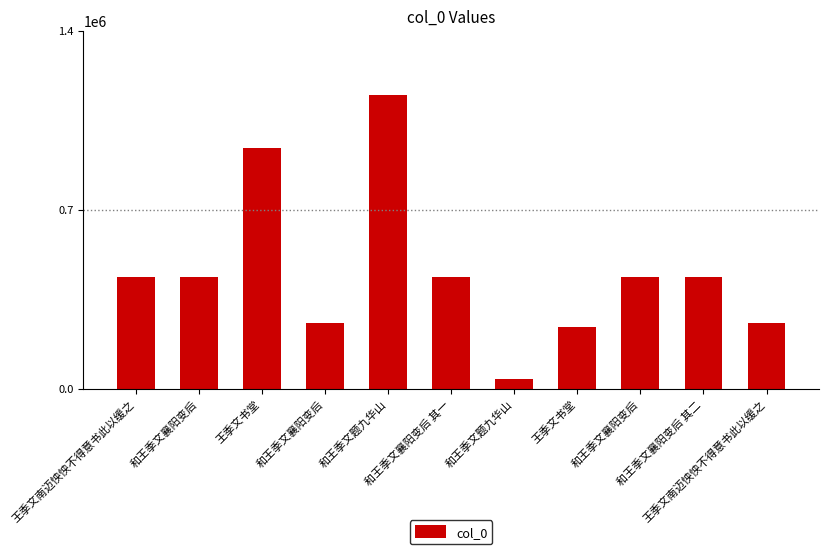

How many bars are there in total?

11